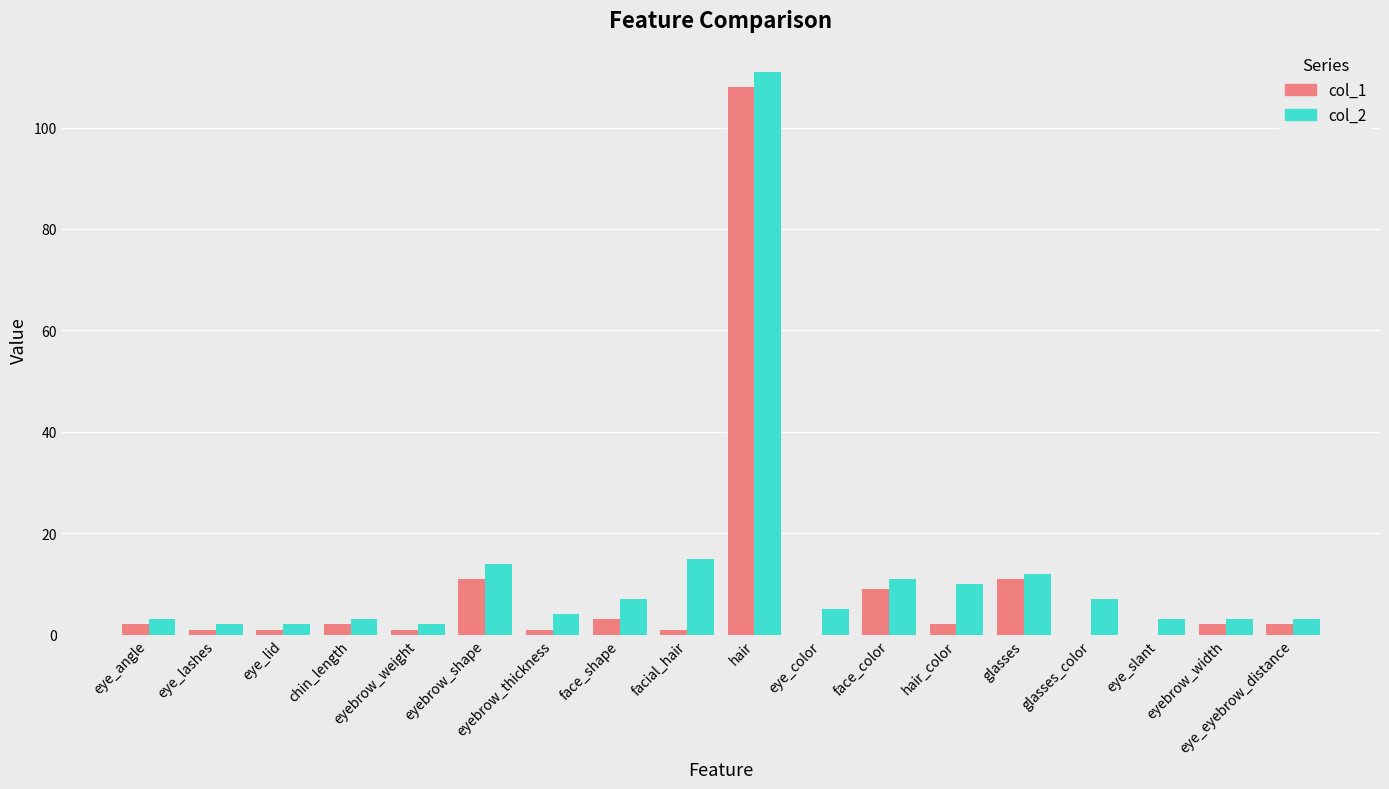

Reading left to right, list all the values displayed in this chart.

col_1: eye_angle=2	eye_lashes=1	eye_lid=1	chin_length=2	eyebrow_weight=1	eyebrow_shape=11	eyebrow_thickness=1	face_shape=3	facial_hair=1	hair=108	eye_color=0	face_color=9	hair_color=2	glasses=11	glasses_color=0	eye_slant=0	eyebrow_width=2	eye_eyebrow_distance=2
col_2: eye_angle=3	eye_lashes=2	eye_lid=2	chin_length=3	eyebrow_weight=2	eyebrow_shape=14	eyebrow_thickness=4	face_shape=7	facial_hair=15	hair=111	eye_color=5	face_color=11	hair_color=10	glasses=12	glasses_color=7	eye_slant=3	eyebrow_width=3	eye_eyebrow_distance=3